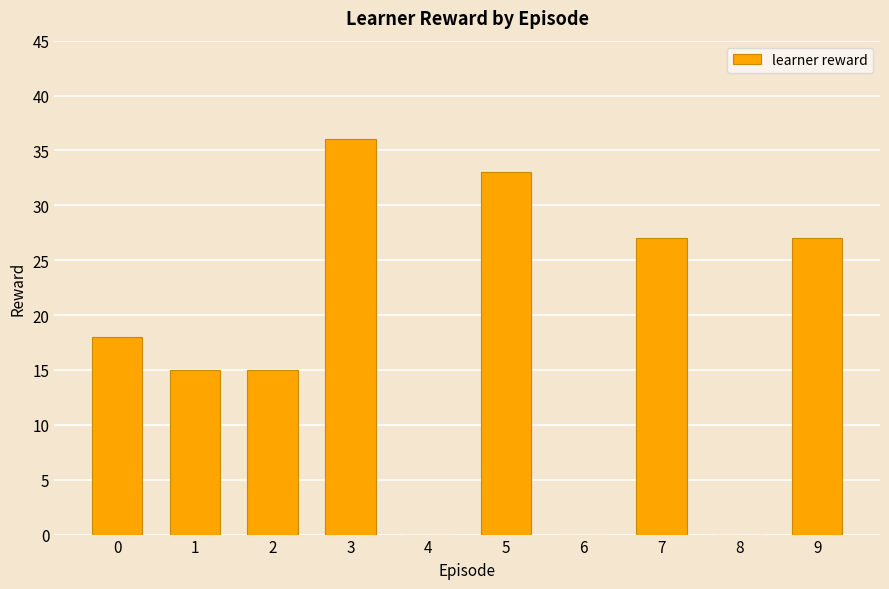

Are the bars horizontal?

No